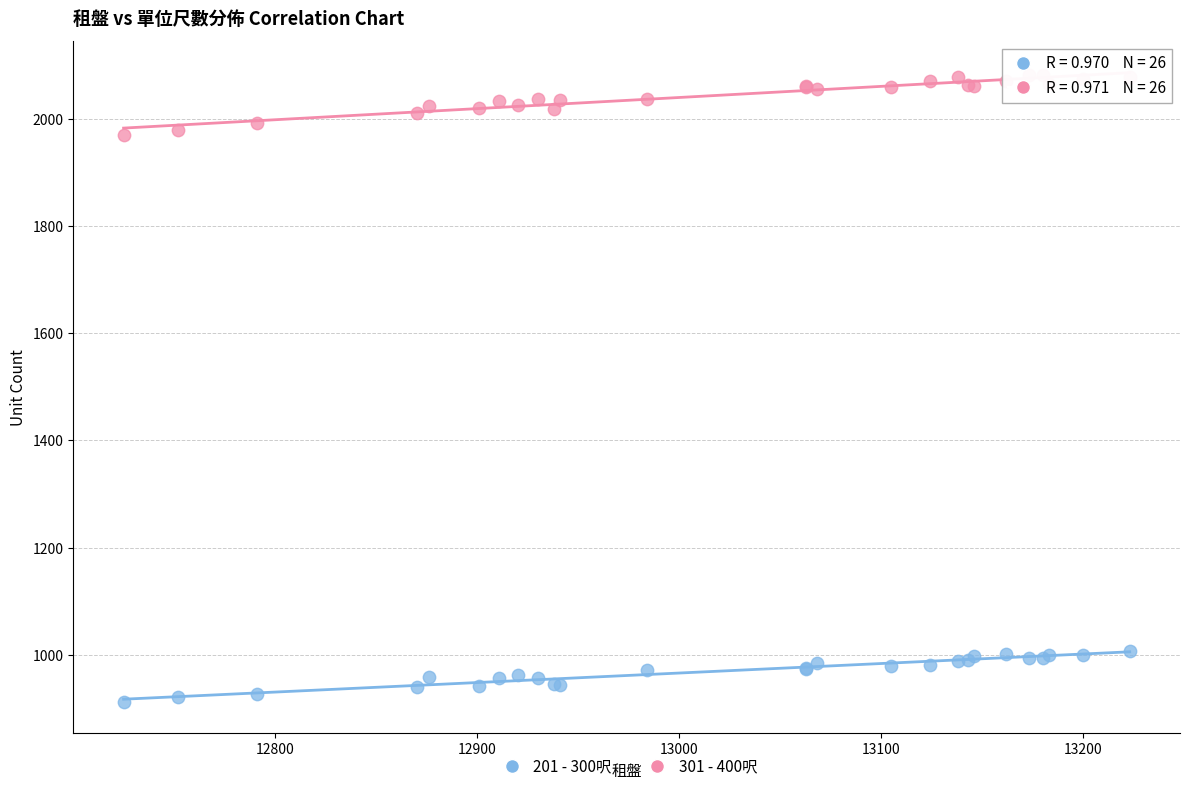

Which series reaches the minimum Y coordinate?

201 - 300呎